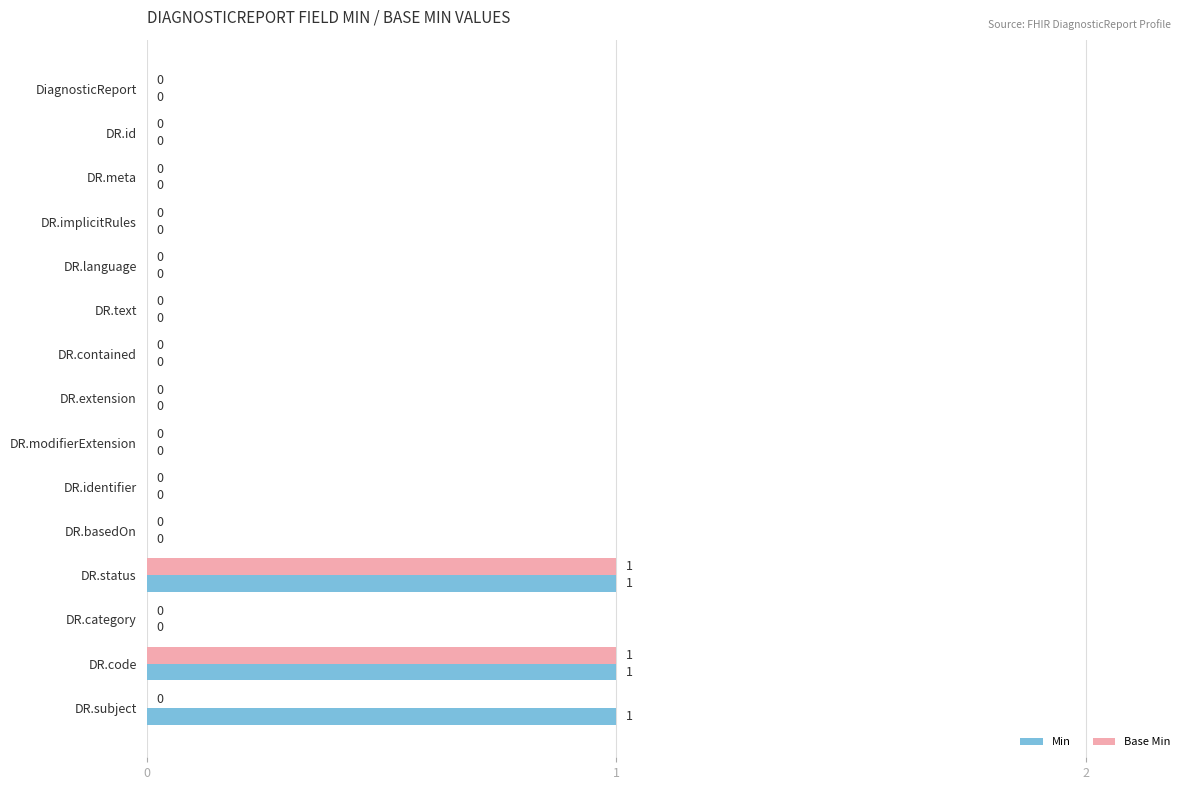

True or false: Base Min has a value of 0 at DR.modifierExtension.

True